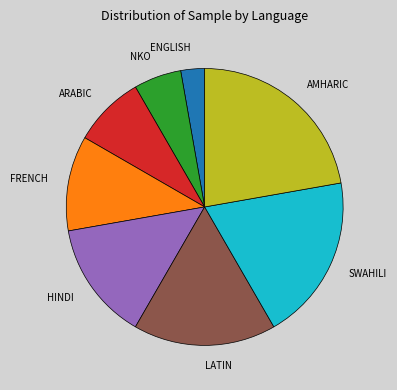

True or false: ENGLISH accounts for 3% of the total.

True